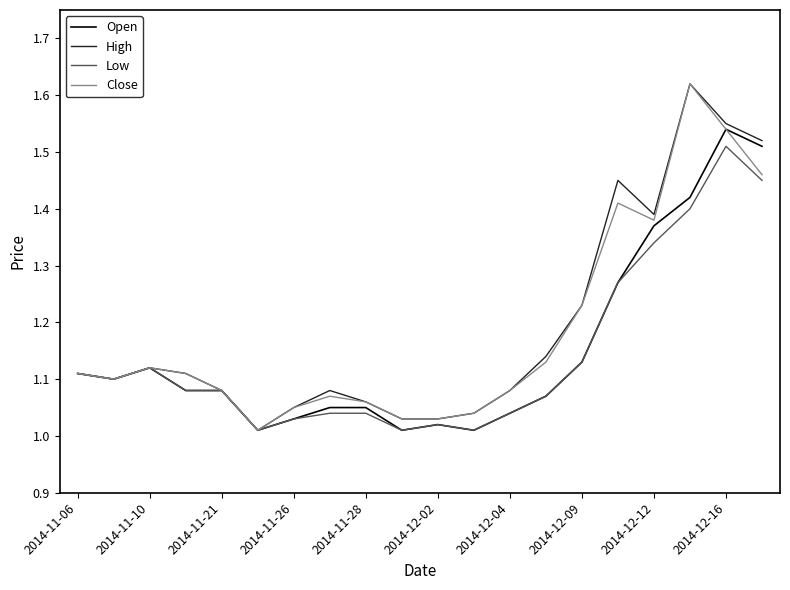

At which category is the sum across all series the highest?

2014-12-16